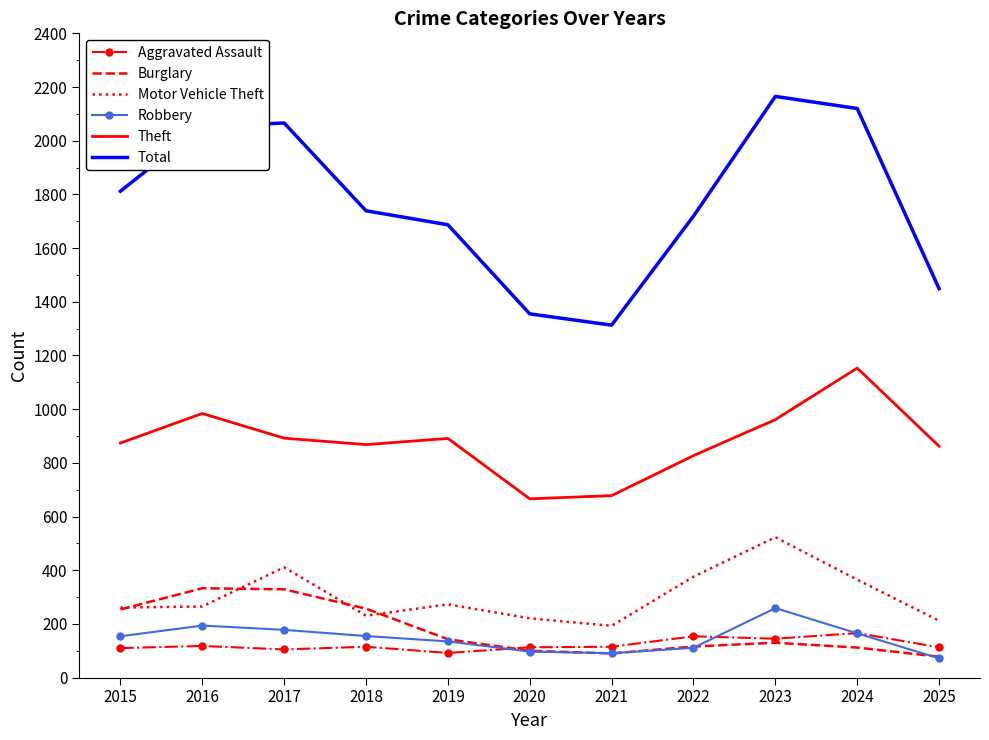

What are all the series names shown in the legend?

Aggravated Assault, Burglary, Motor Vehicle Theft, Robbery, Theft, Total